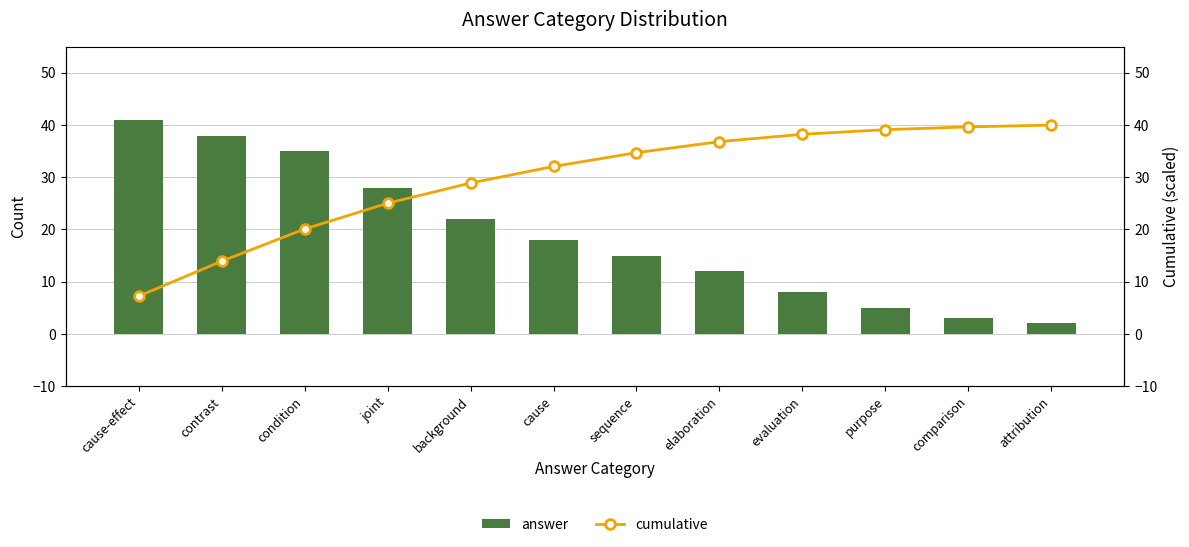

What is the label of the 1st bar from the right?

attribution